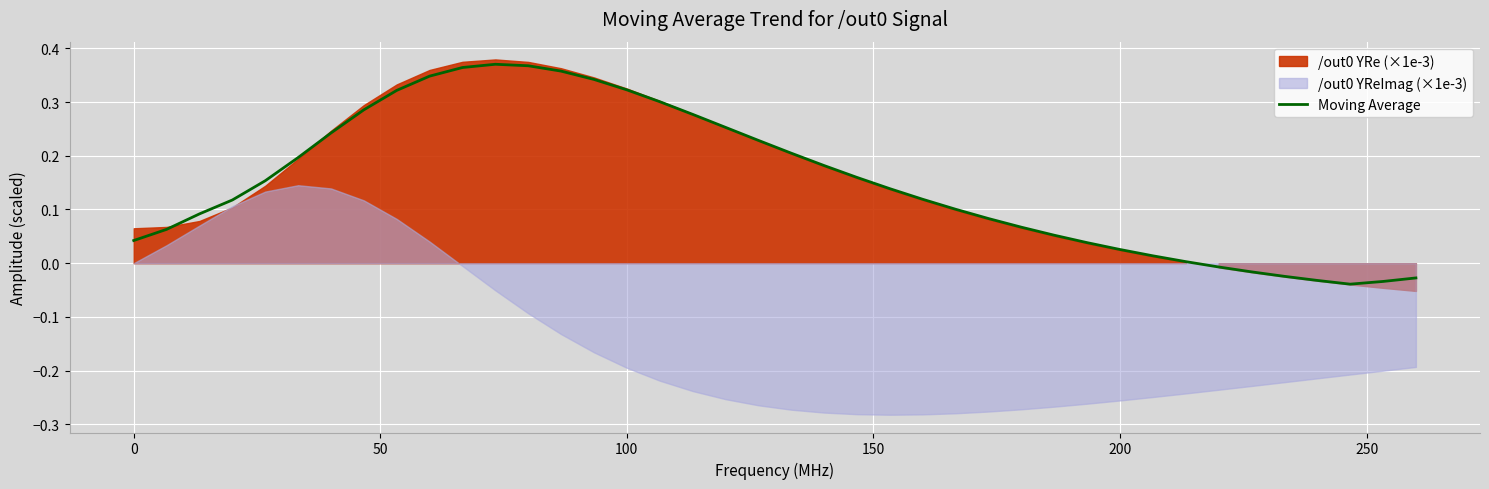

How many values are below 0?

7